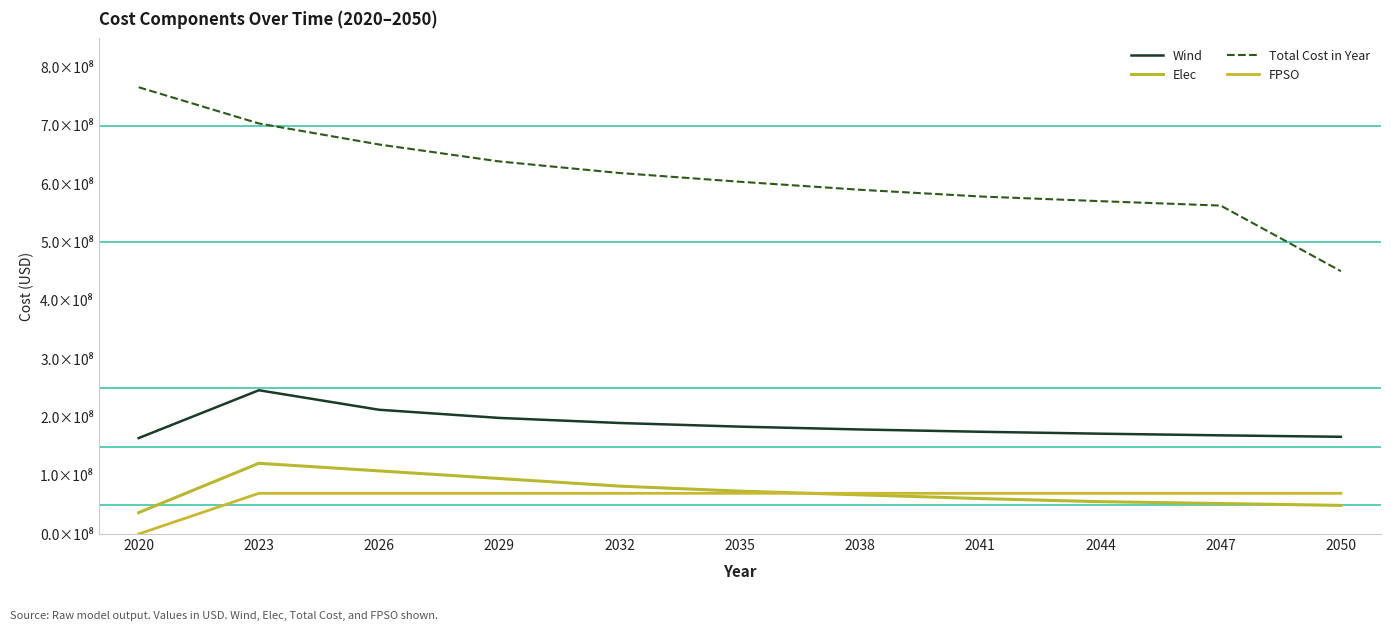

Does the chart have visible grid lines?

No